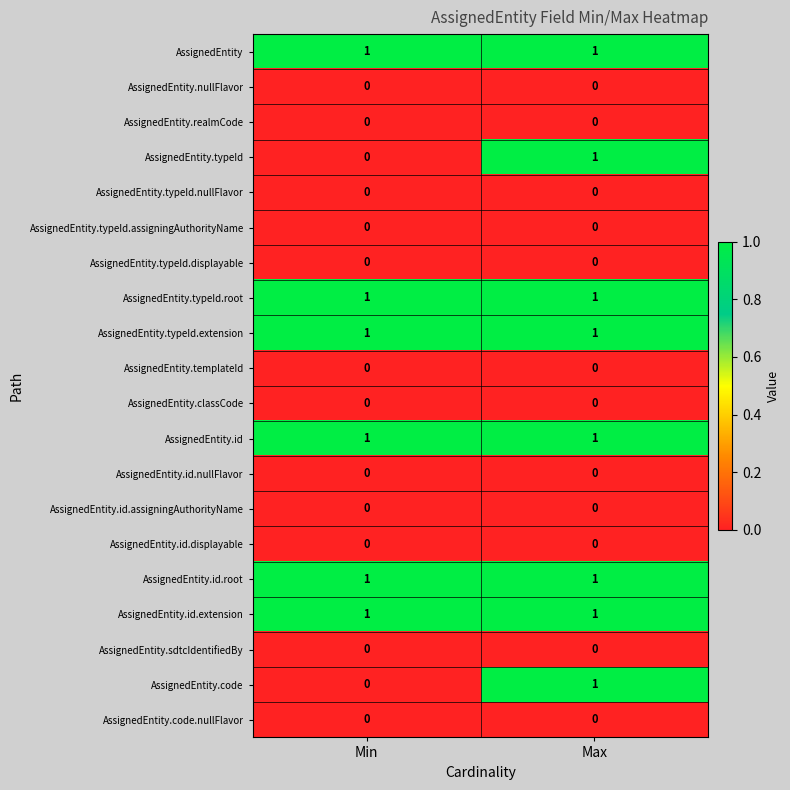

The AssignedEntity.typeId.extension series shows 1 at Min. True or false?

True